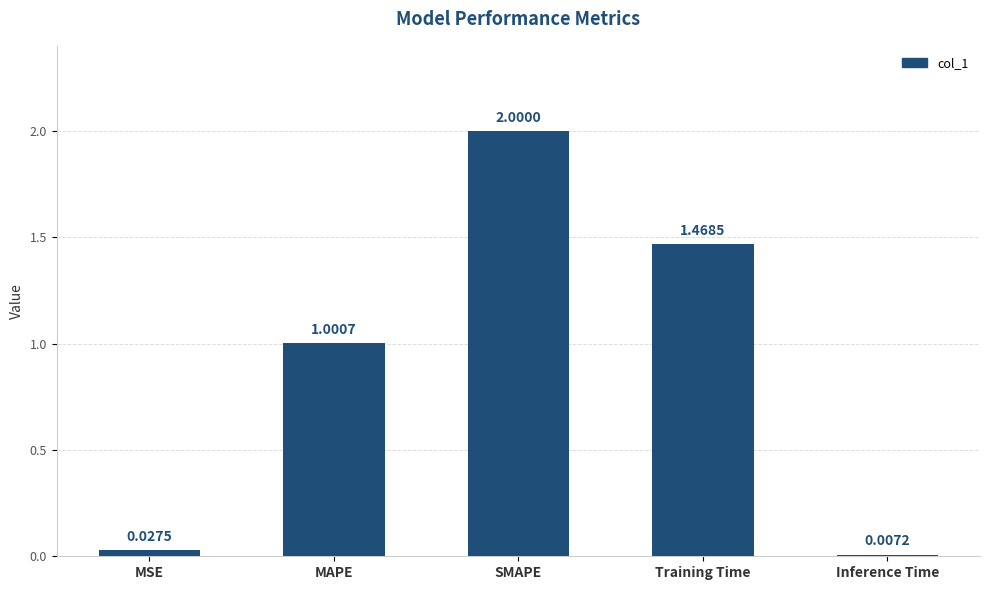

What is the change in value from MAPE to SMAPE?

+1.0